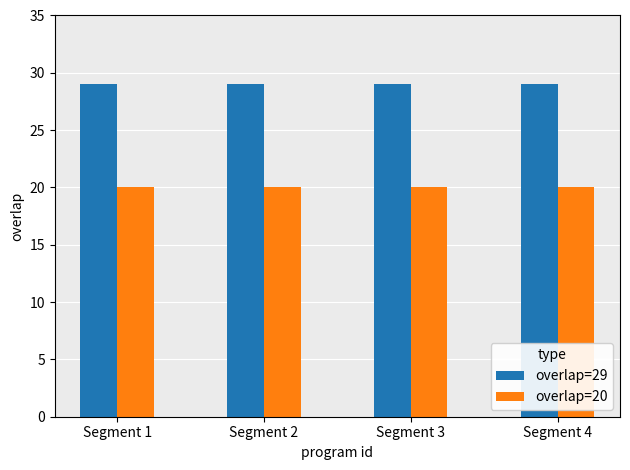

How many series are shown in this chart?

2